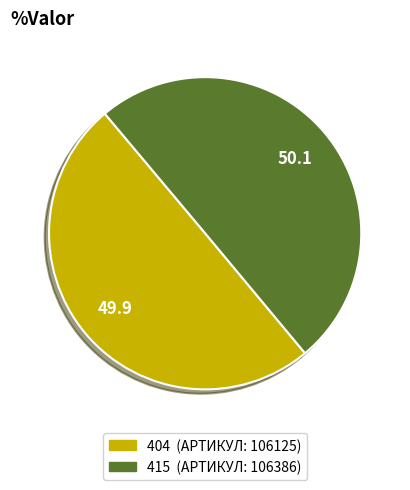

How many slices are in this pie chart?

2